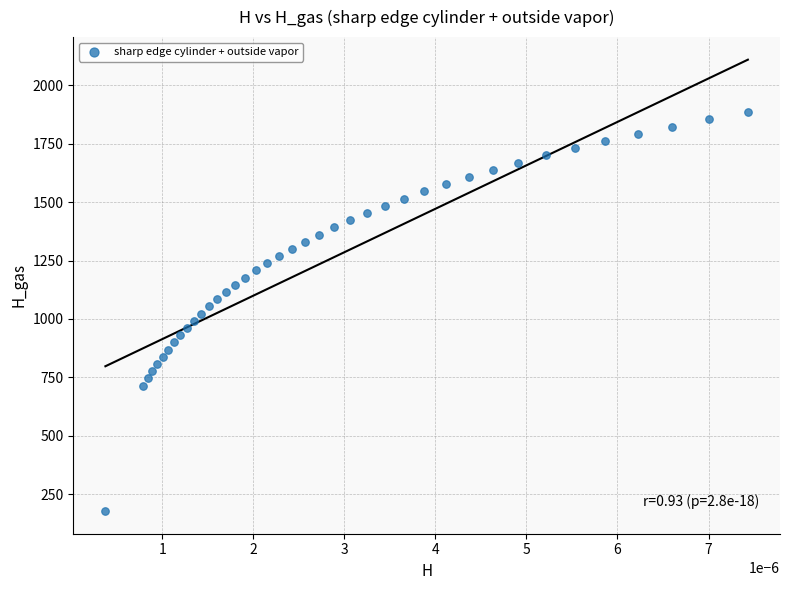

What is the range of Y values (max minus min)?

1708.2